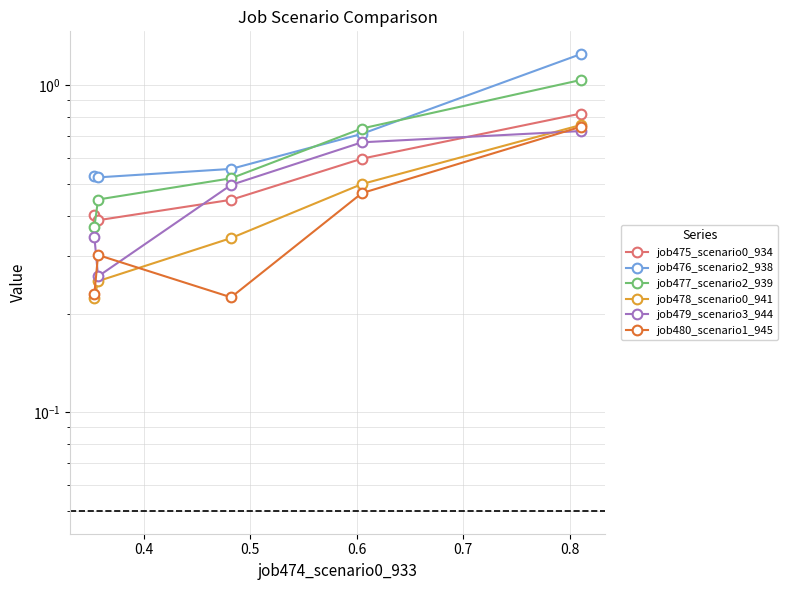

Which series has the largest total across all categories?

job476_scenario2_938